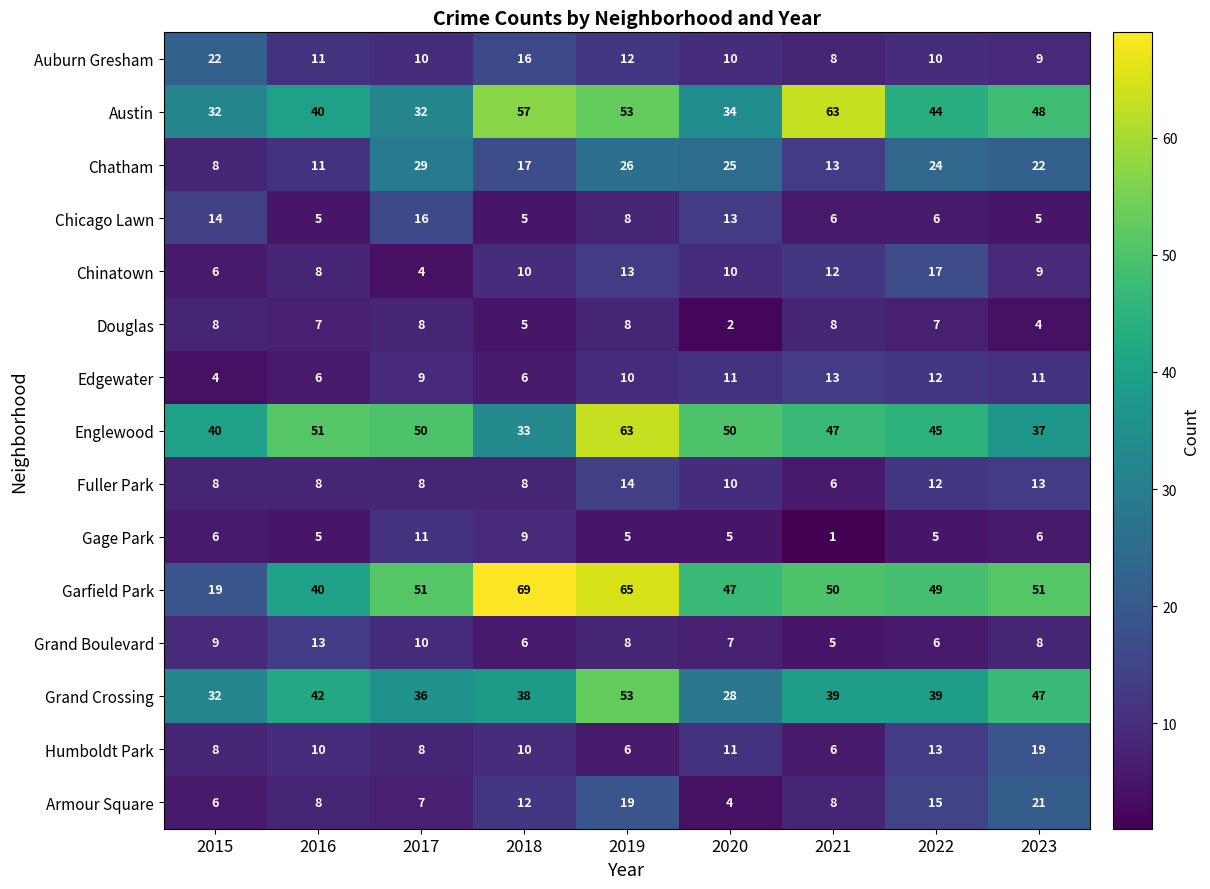

At which label is Chatham closest to 18?

2018